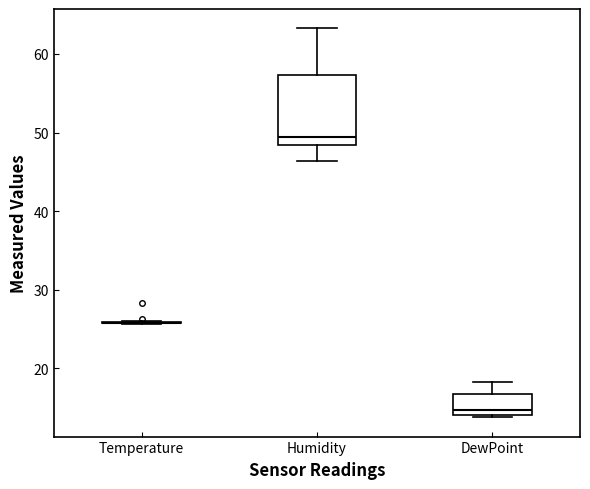

Which box is the tallest, from its lower edge to its upper edge?

Humidity